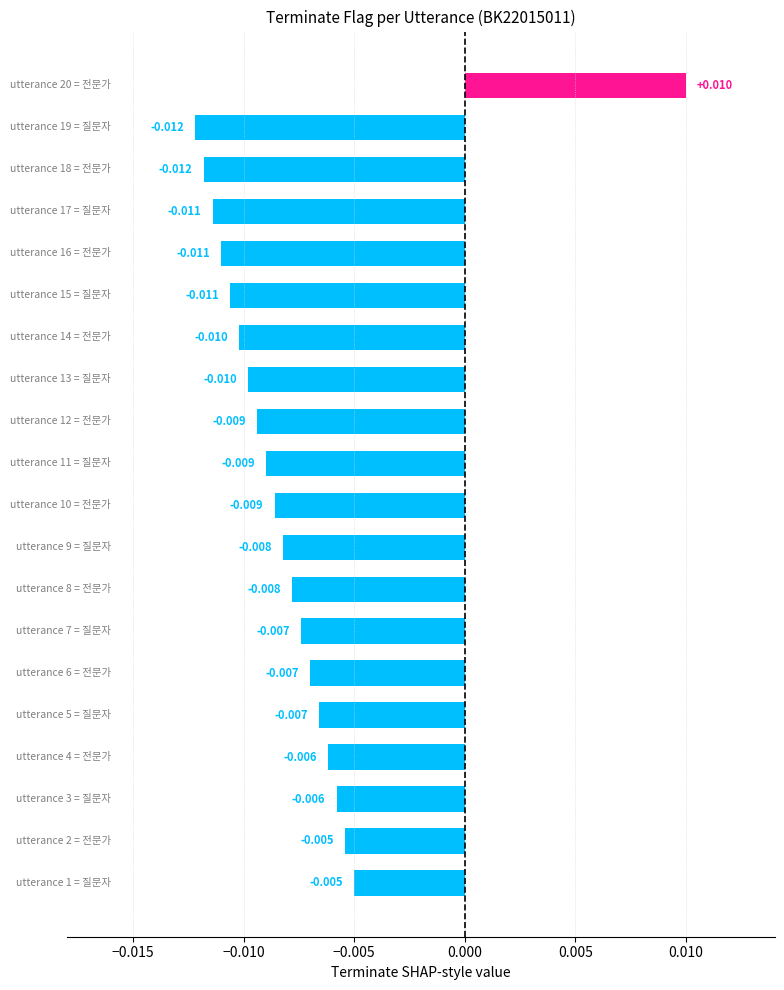

The chart shows a value of 0 at 2. True or false?

True